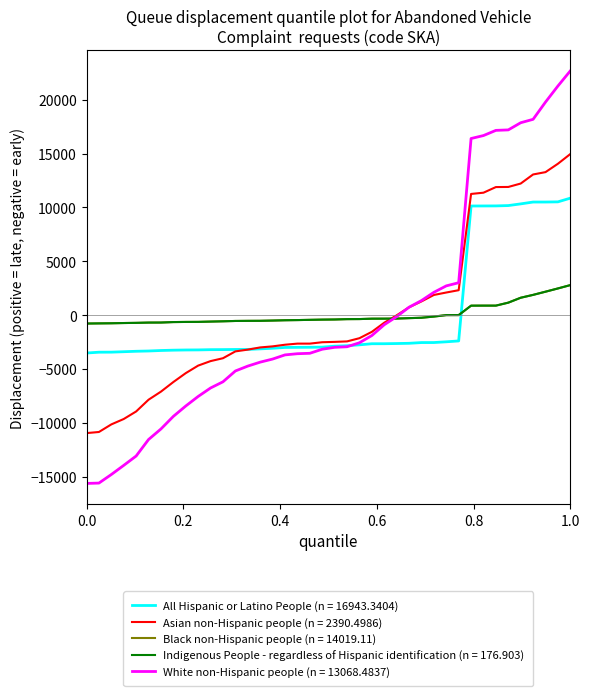

Is this an area chart (filled region under the line)?

No